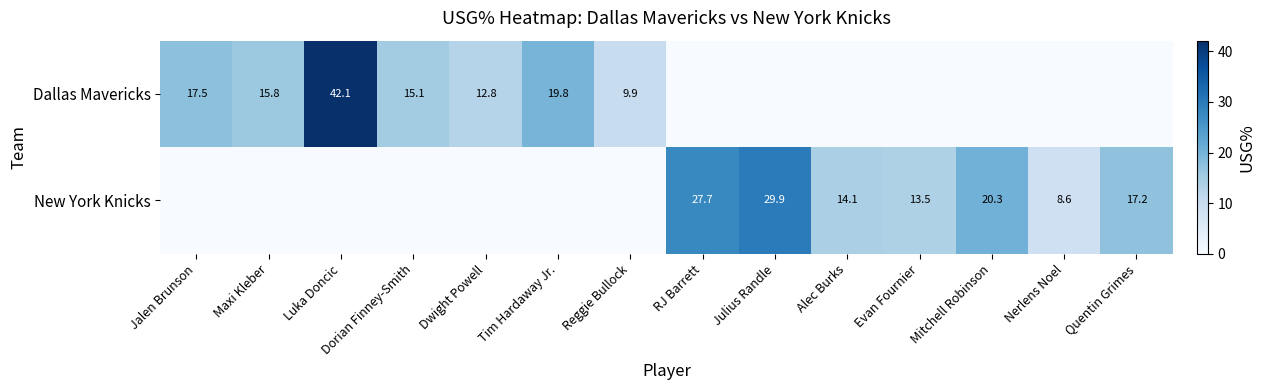

True or false: Dallas Mavericks has a value of 54.8 at Luka Doncic.

False